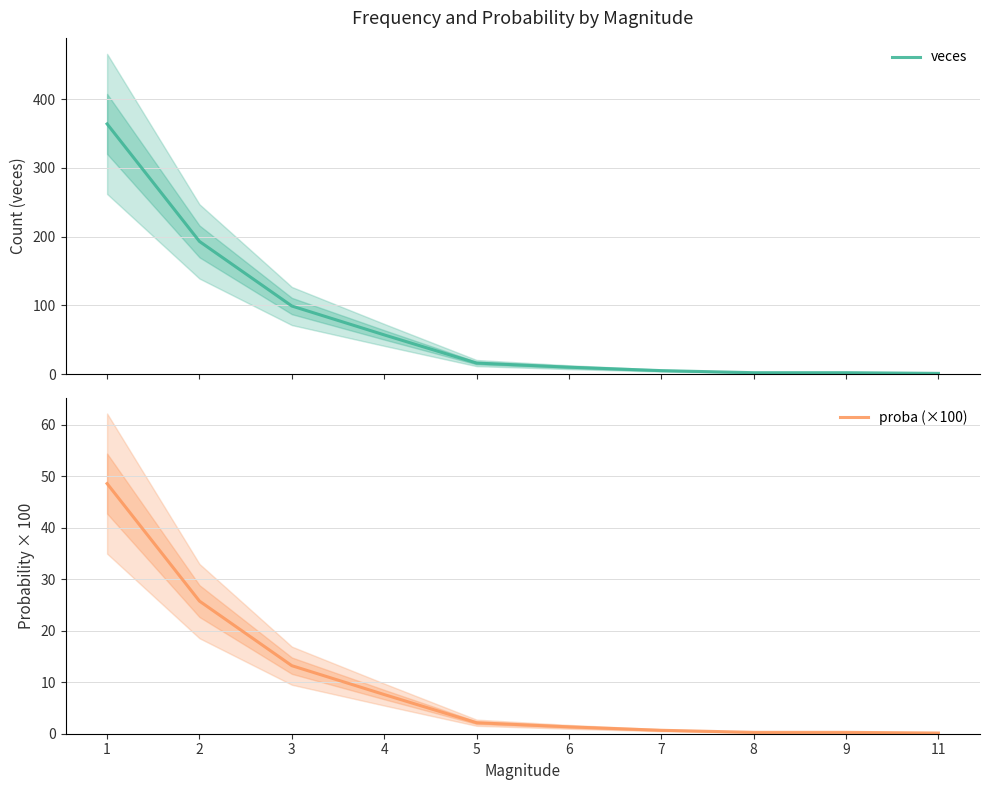

Rank the series by their maximum value, from highest to lowest.

veces, proba (×100)